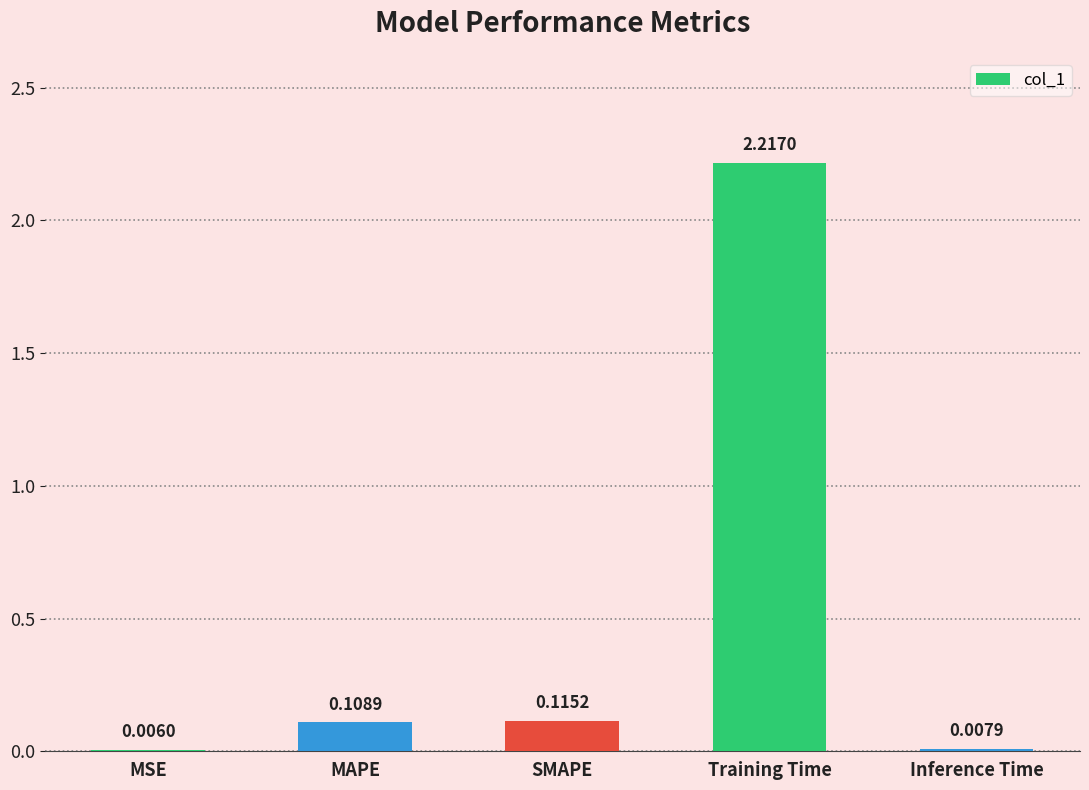

What is the sum of all values?

2.5